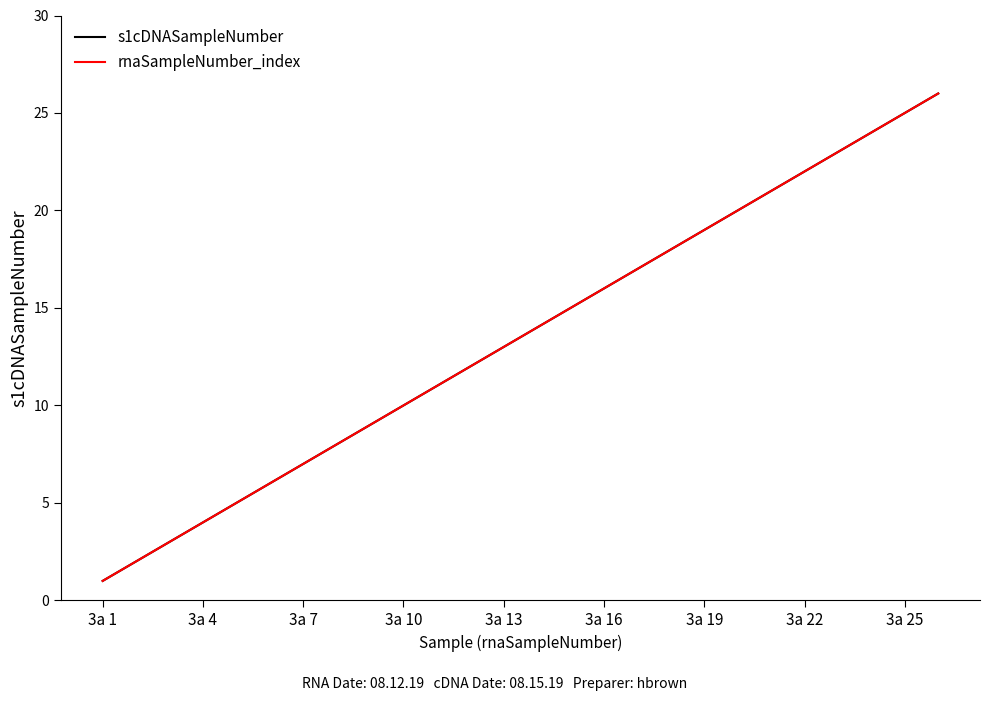

What is the difference between the second highest and second lowest values in the rnaSampleNumber_index series?

23